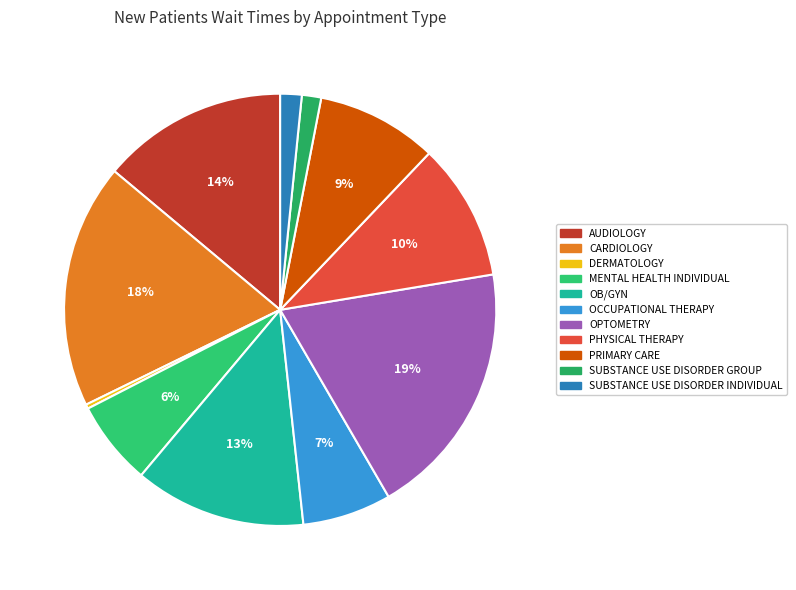

The DERMATOLOGY slice represents 0% of the pie. True or false?

True